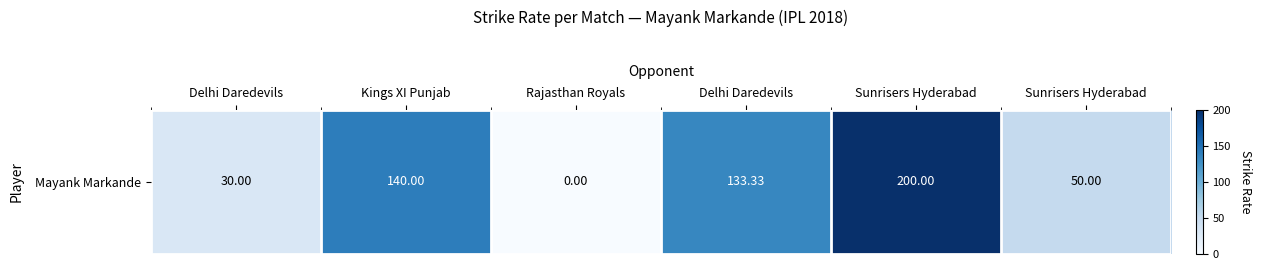

At which category does the chart reach its peak across all series?

Sunrisers Hyderabad